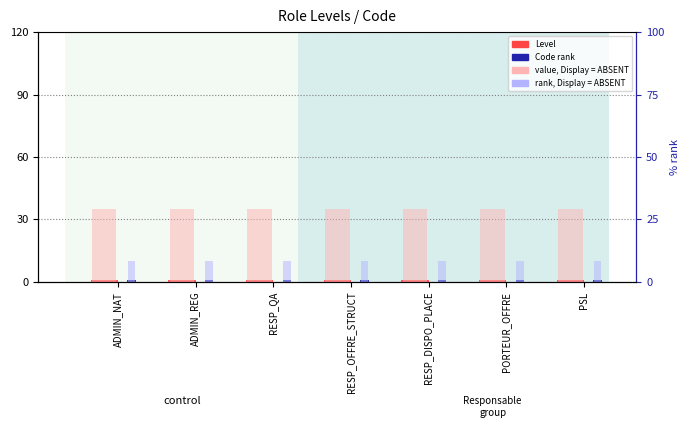

What is the sum of the Code rank values at ADMIN_REG and PORTEUR_OFFRE?

1.6